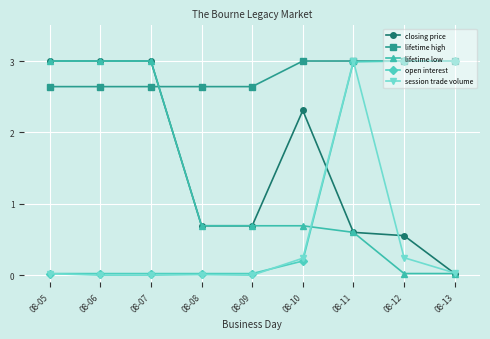

After their last crossing, which series has the higher values: open interest or session trade volume?

open interest